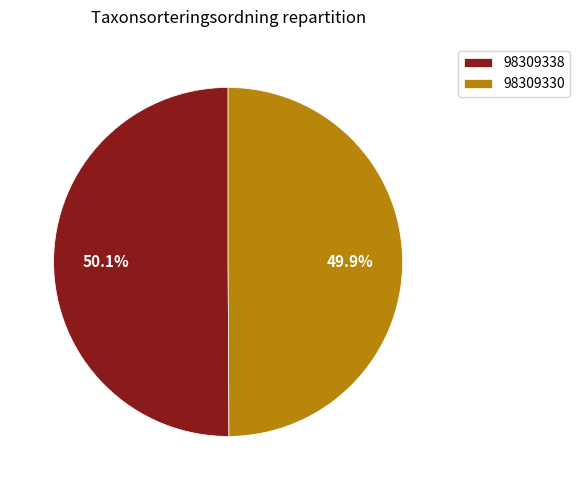

Approximately how many times larger is the value at 98309338 compared to 98309330?

1.0